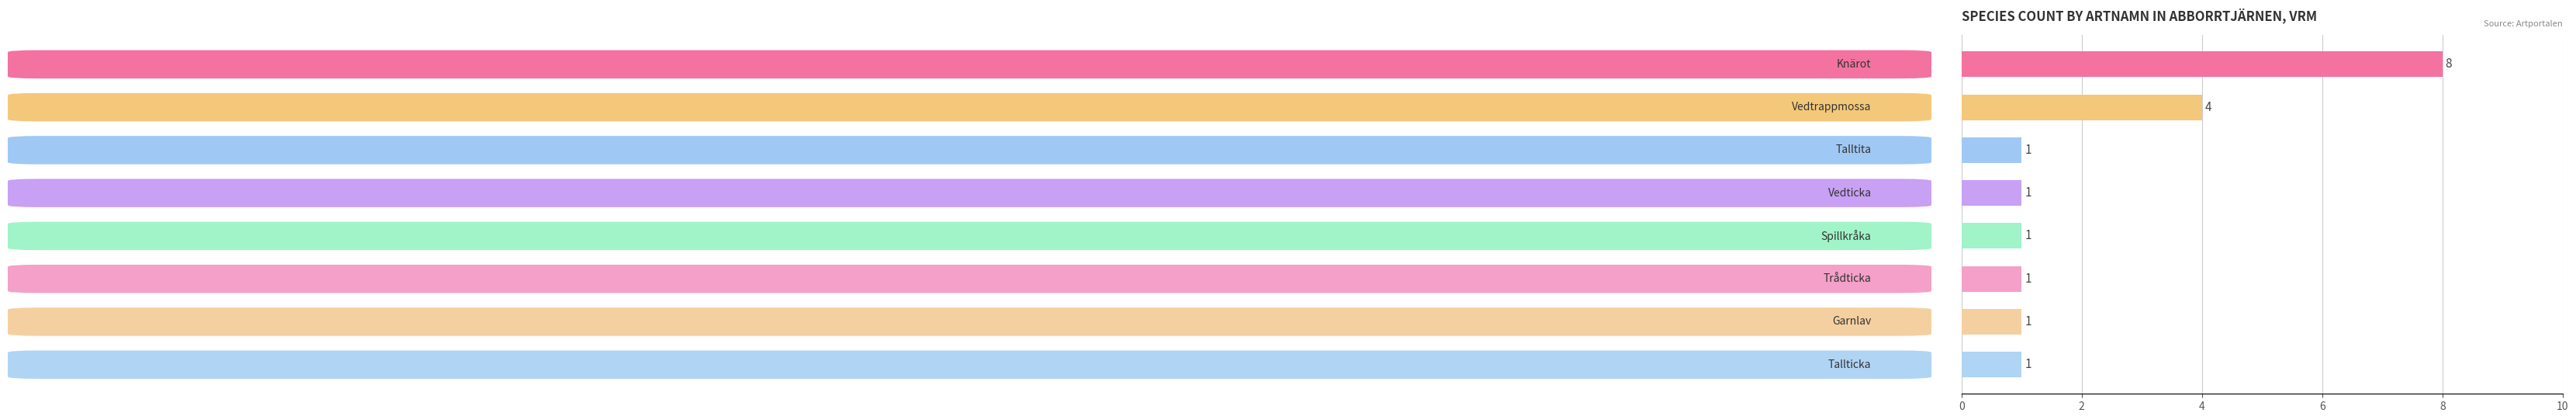

Count the values in the range 1 to 4.

7